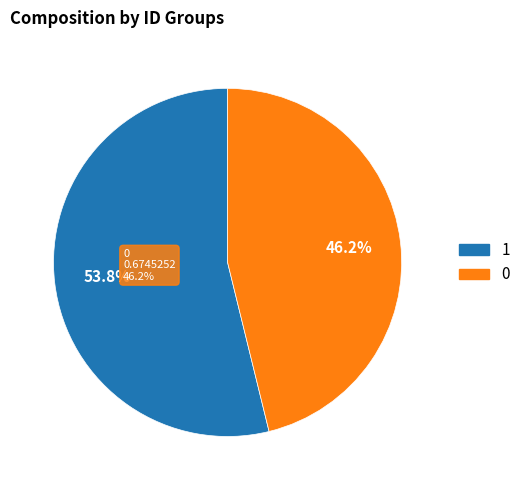

True or false: 0 accounts for 60% of the total.

False